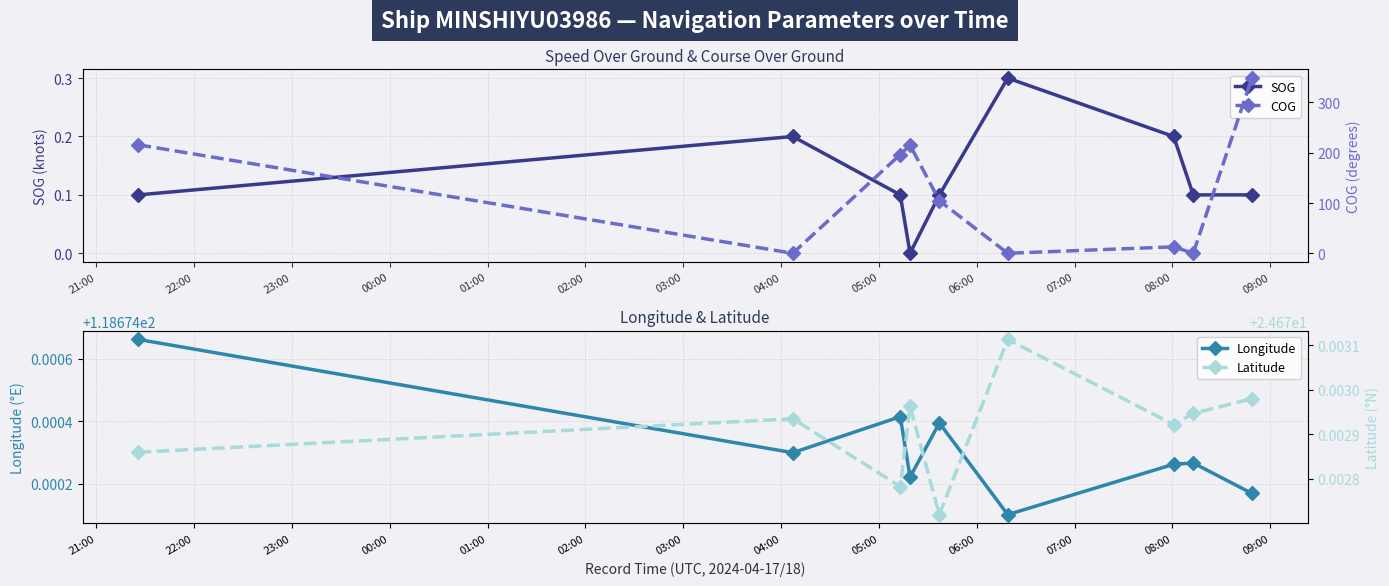

True or false: SOG has more than 2 interior local peaks.

False